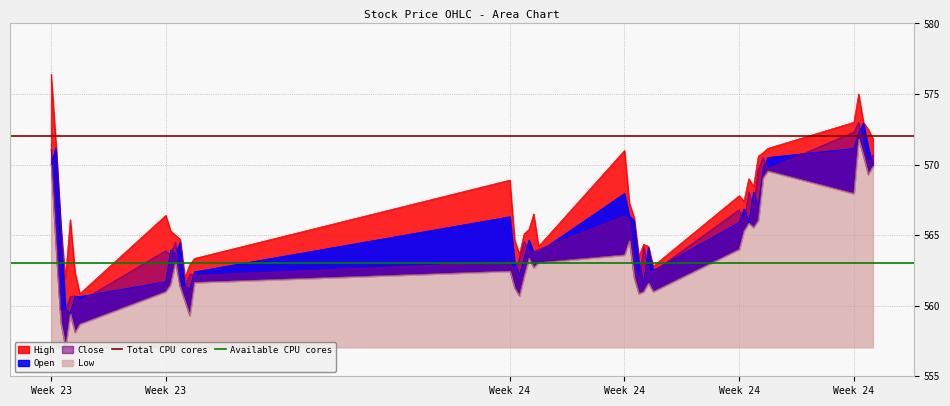

Is it true that Total CPU cores equals 572 at Week 23?

True